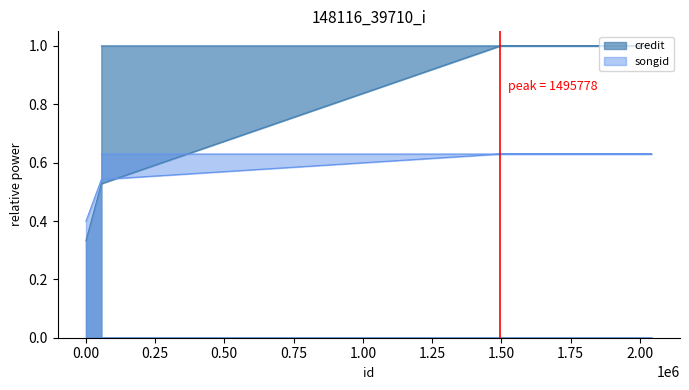

True or false: songid and credit cross at least once.

True